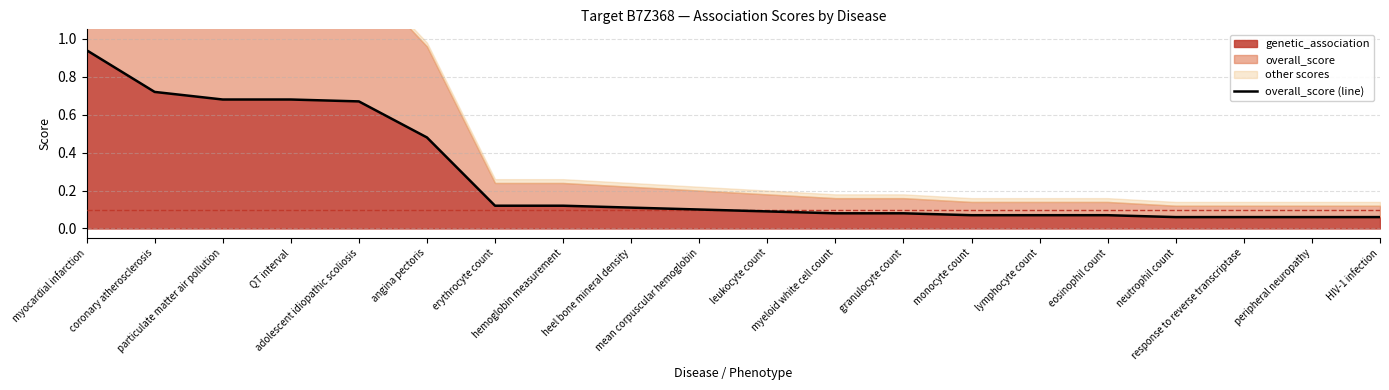

Rank the categories by value from highest to lowest.

myocardial infarction, coronary atherosclerosis, particulate matter air pollution, QT interval, adolescent idiopathic scoliosis, angina pectoris, erythrocyte count, hemoglobin measurement, heel bone mineral density, mean corpuscular hemoglobin, leukocyte count, myeloid white cell count, granulocyte count, monocyte count, lymphocyte count, eosinophil count, neutrophil count, response to reverse transcriptase, peripheral neuropathy, HIV-1 infection